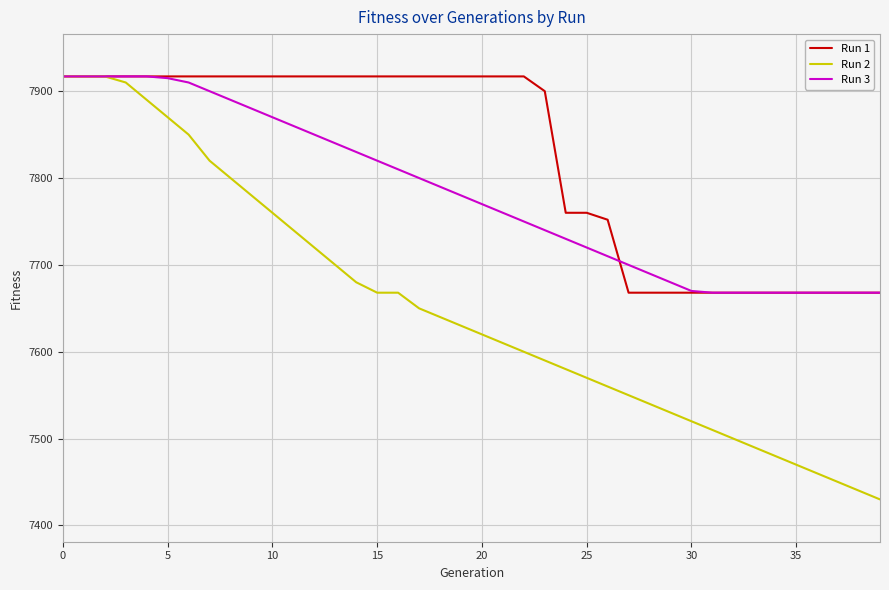

What is the minimum value for Run 3?

7668